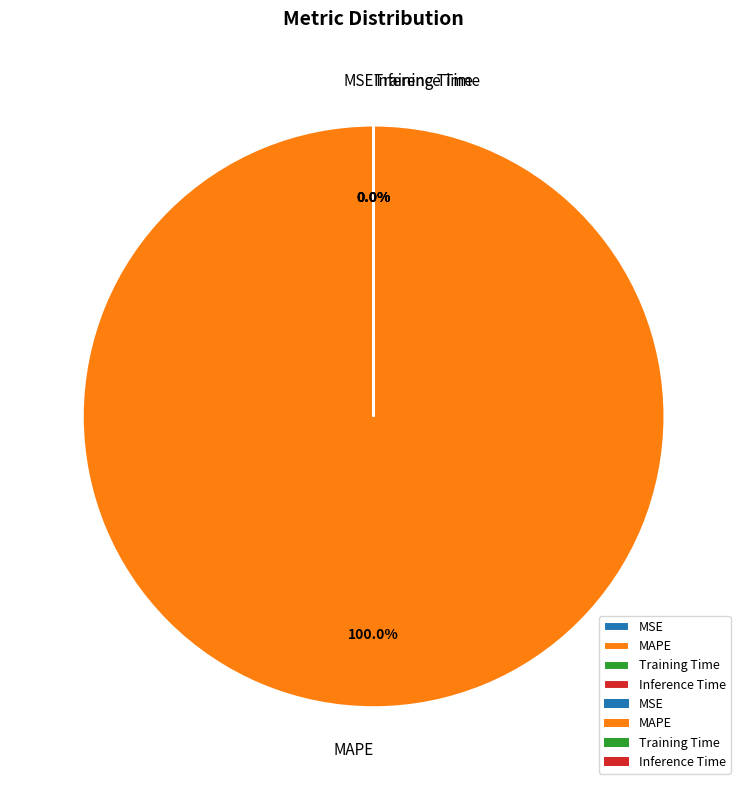

Which slice is the largest?

MAPE